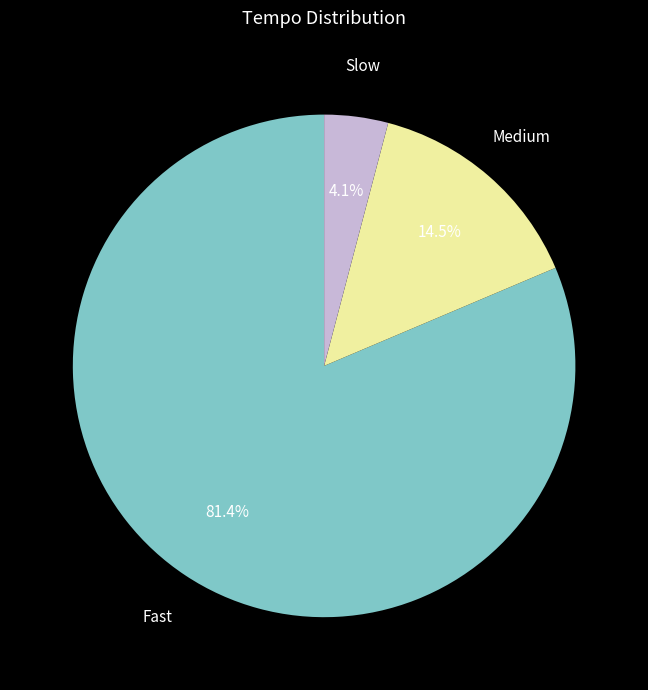

To the nearest percent, what is the average slice percentage?

33%